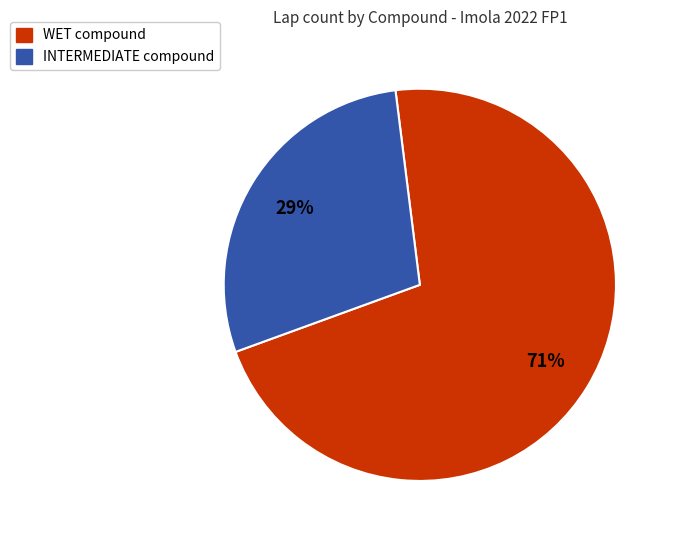

Which category has the smallest portion of the pie?

INTERMEDIATE